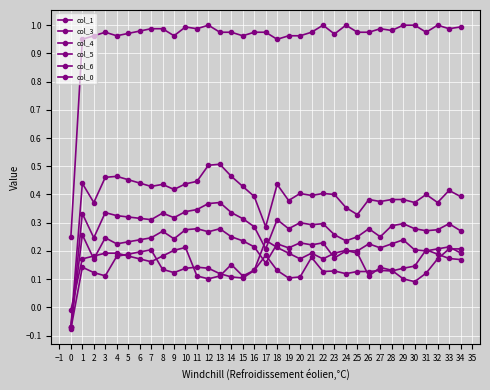

How many lines are shown in the chart?

6